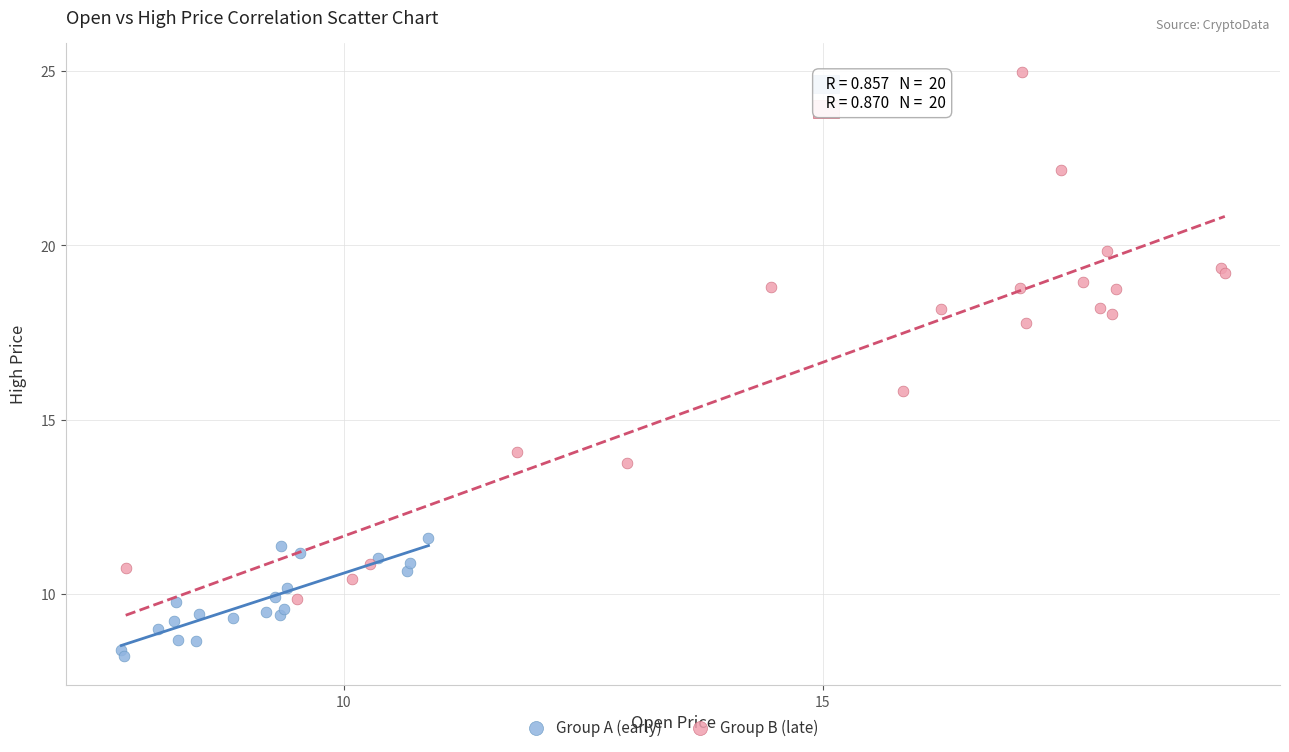

Which series reaches the minimum Y coordinate?

Group A (early)